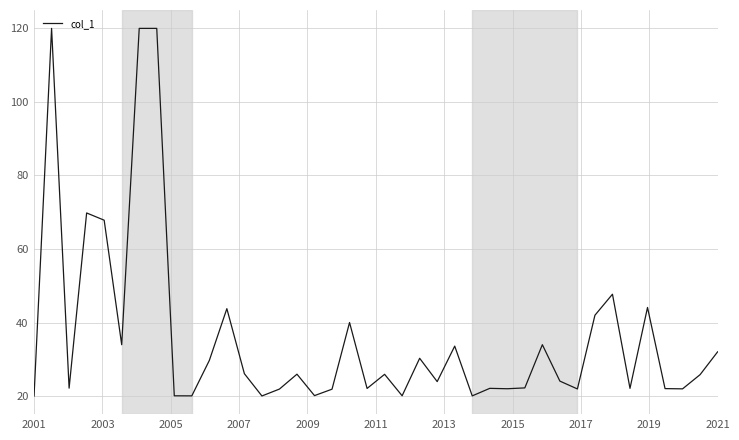

What is the difference between the maximum and minimum values?

100.0